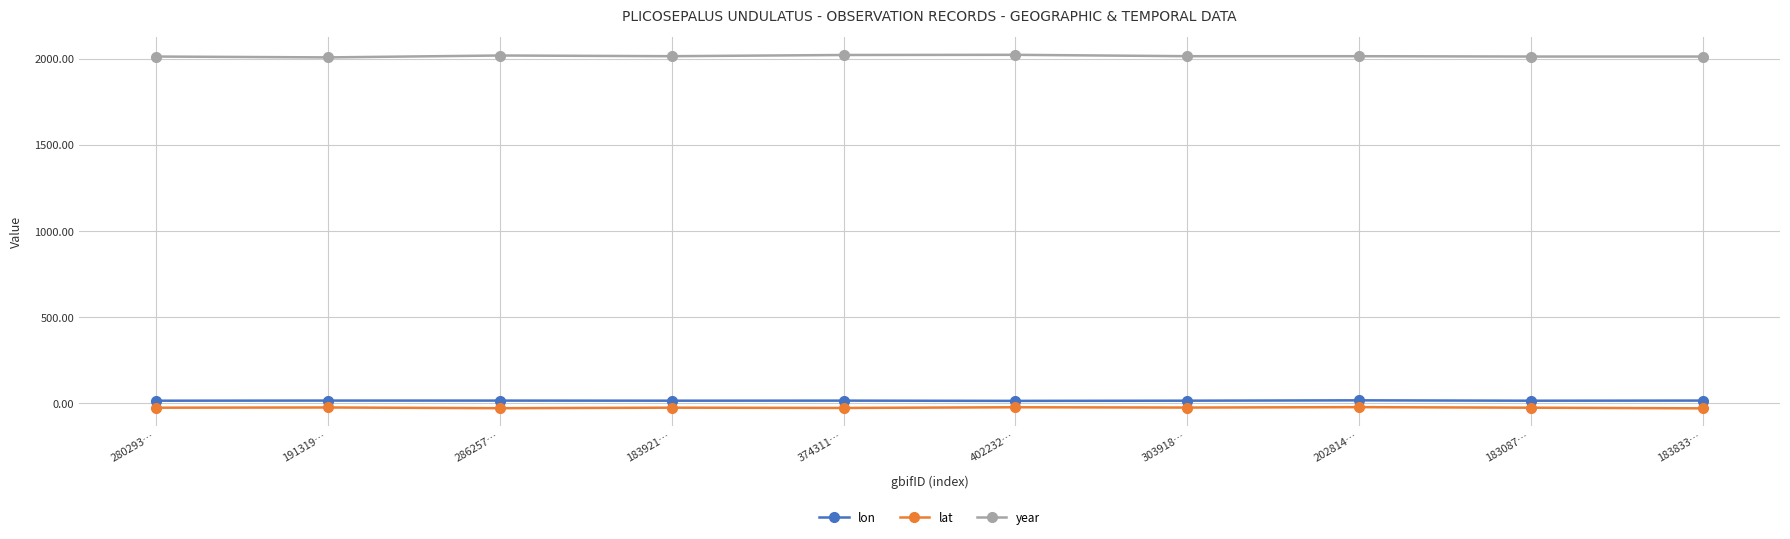

True or false: year has more than 0 interior local peaks.

True